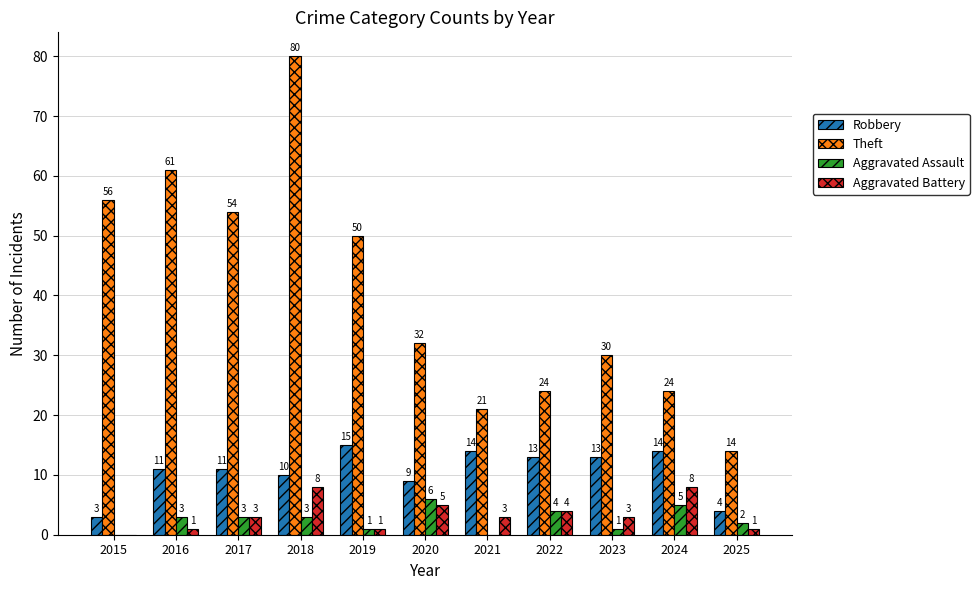

Are the bars horizontal?

No